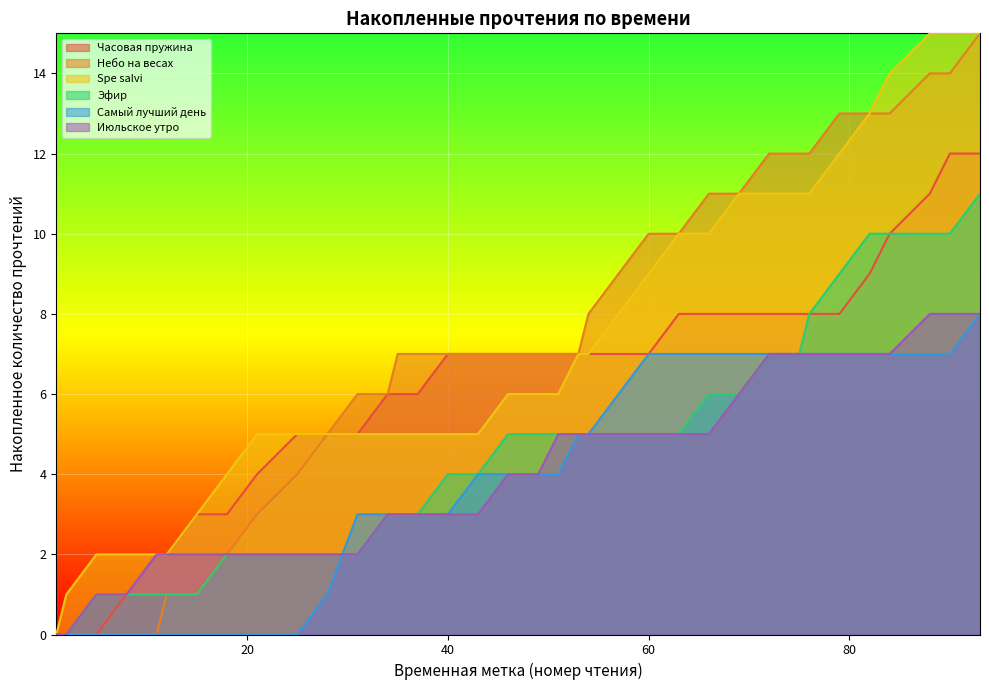

Read the Spe salvi value at 21, to the nearest 5.

5